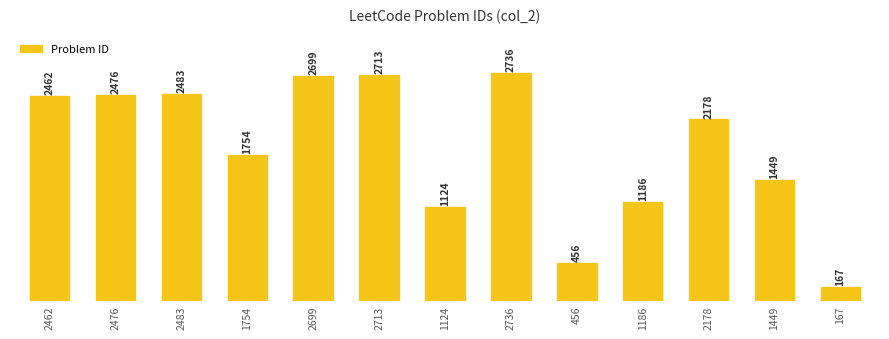

Read the value at 2178.

2178